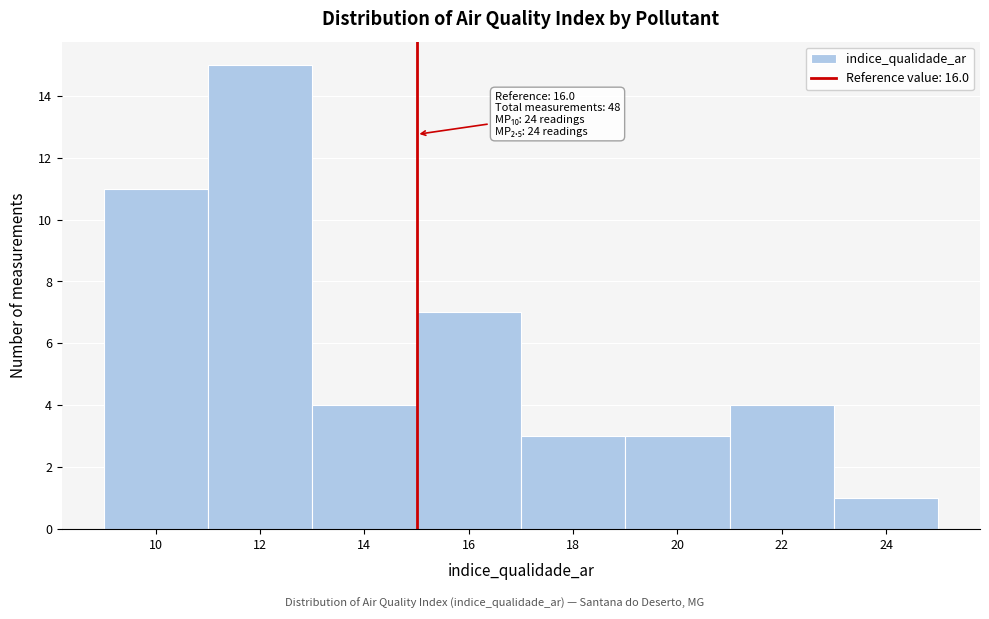

Reading left to right, transcribe all the data shown in this chart.

11	15	4	7	3	3	4	1